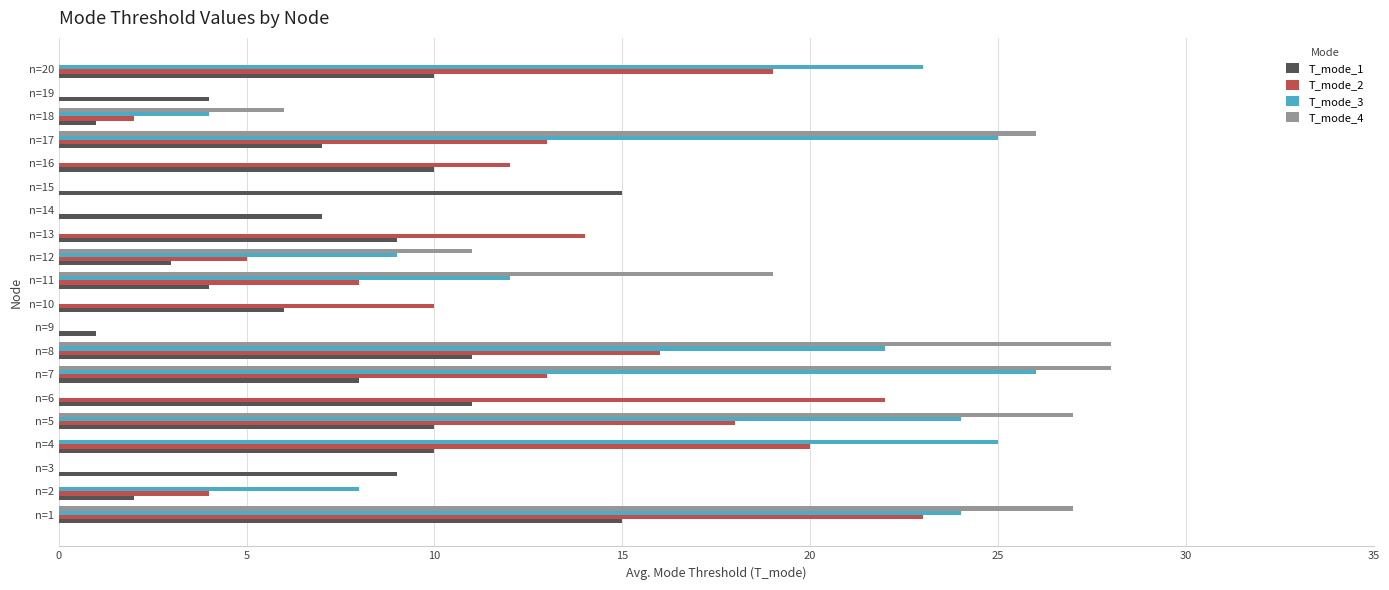

At which category is the sum across all series the highest?

n=1